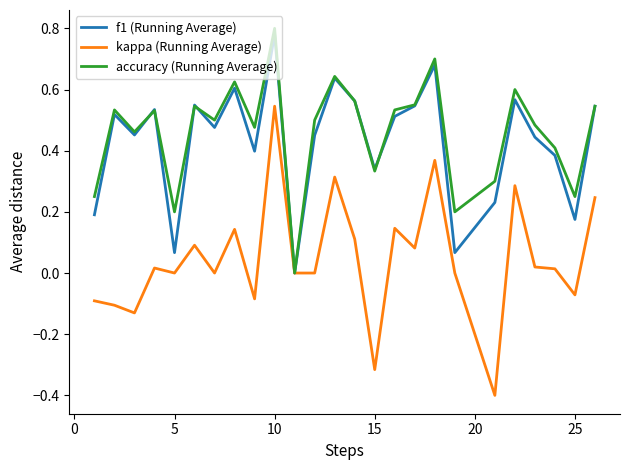

Which series has the largest range (max minus min)?

kappa (Running Average)